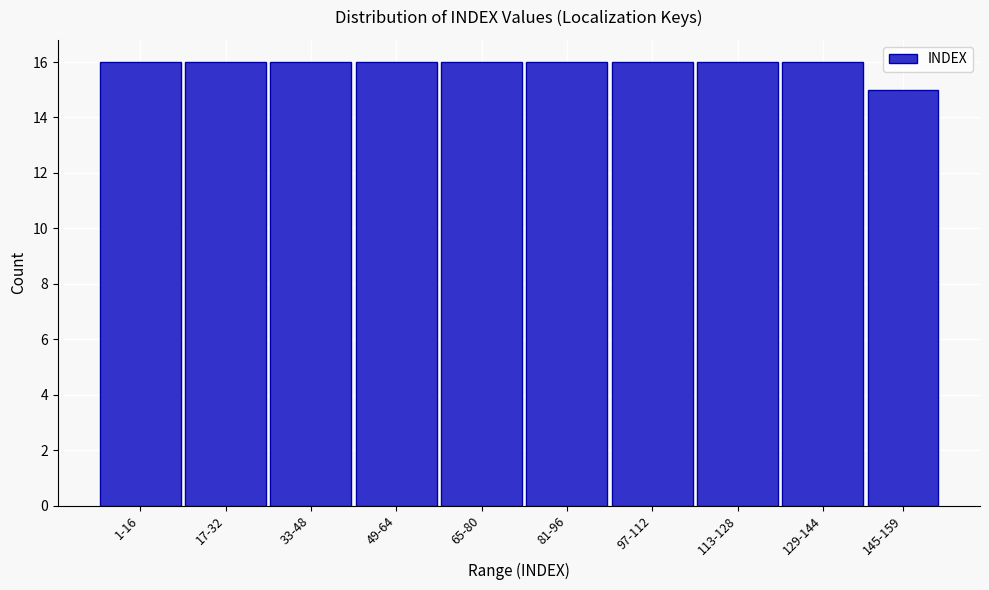

Reading left to right, list all the values displayed in this chart.

16	16	16	16	16	16	16	16	16	15